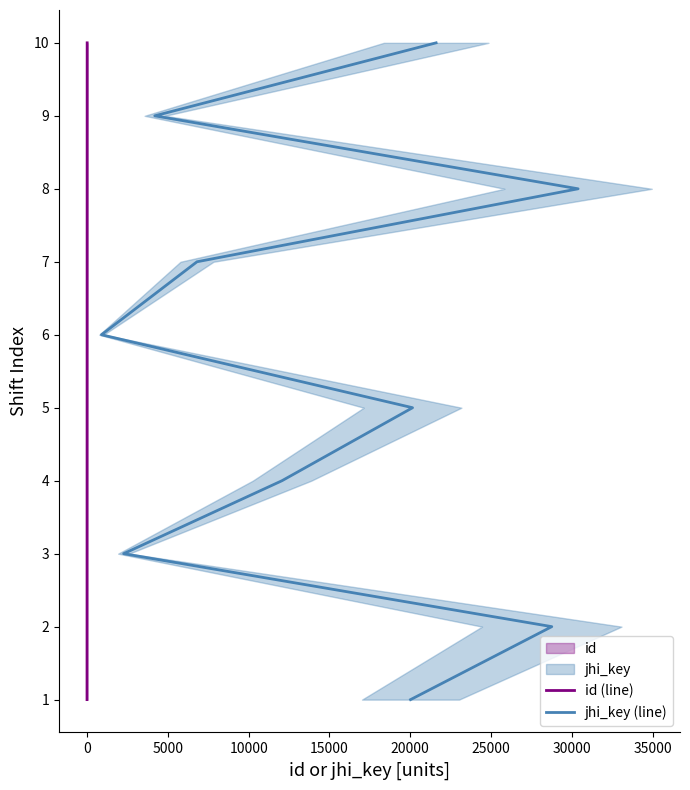

What is the maximum value for id (line)?

10